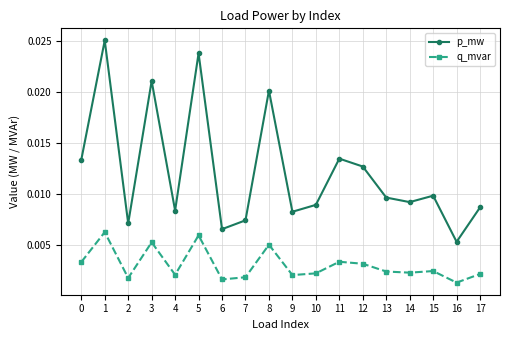

In q_mvar, how many points are lower than both neighbors (excluding endpoints)?

6